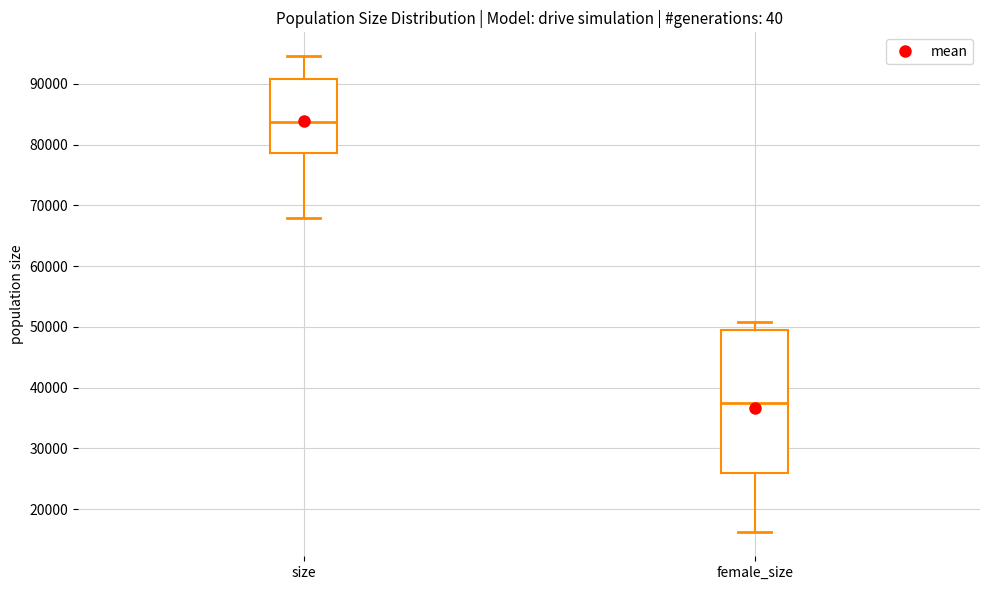

Which box has the lowest median line?

female_size